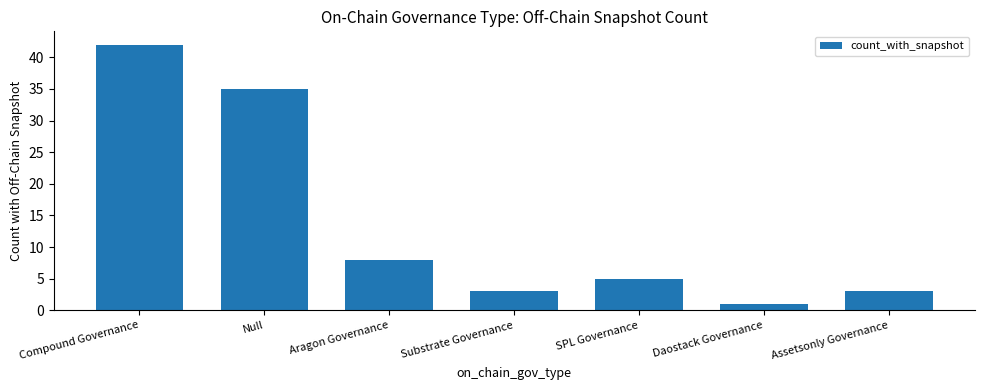

What is the value of the 6th bar from the left?

1